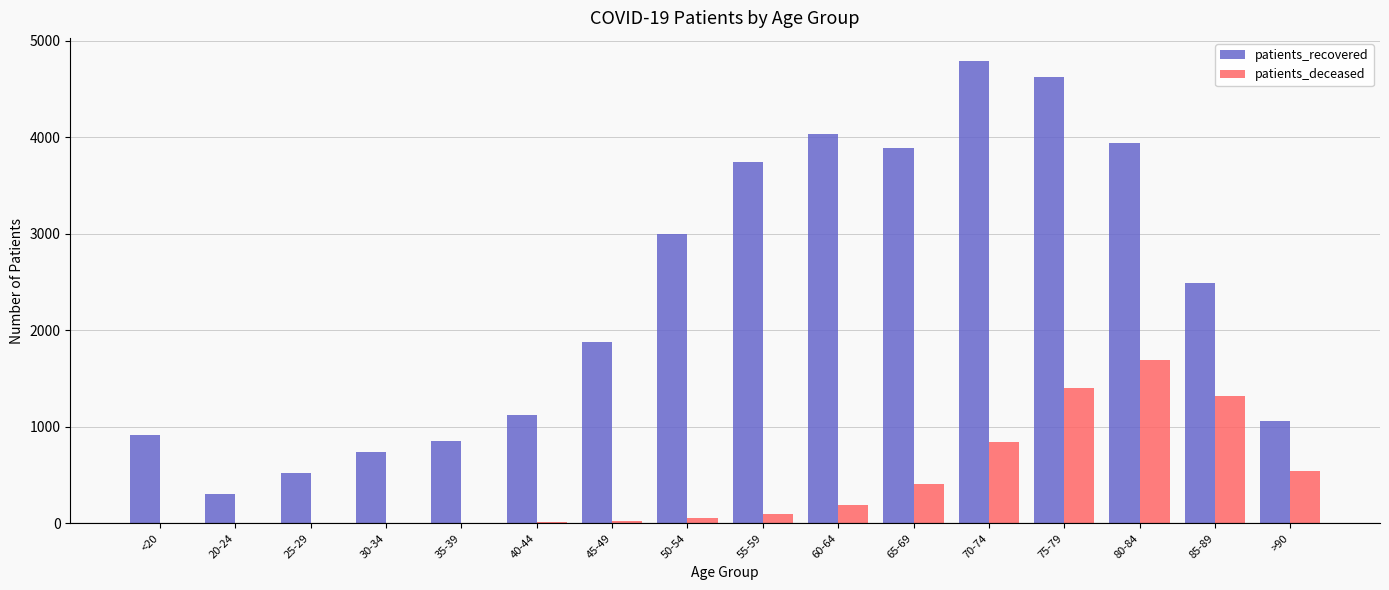

What is the sum of all patients_recovered values?

37877